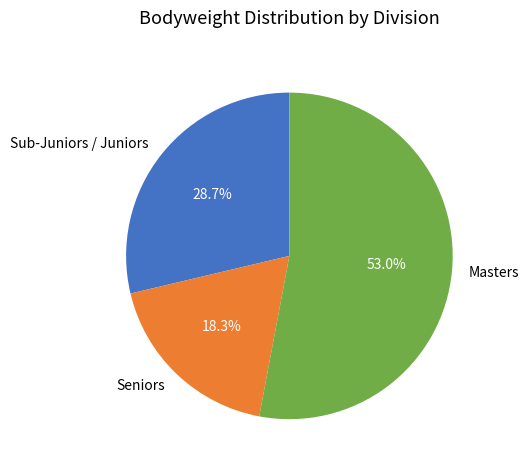

How much of the chart is everything except Masters?

47.0%